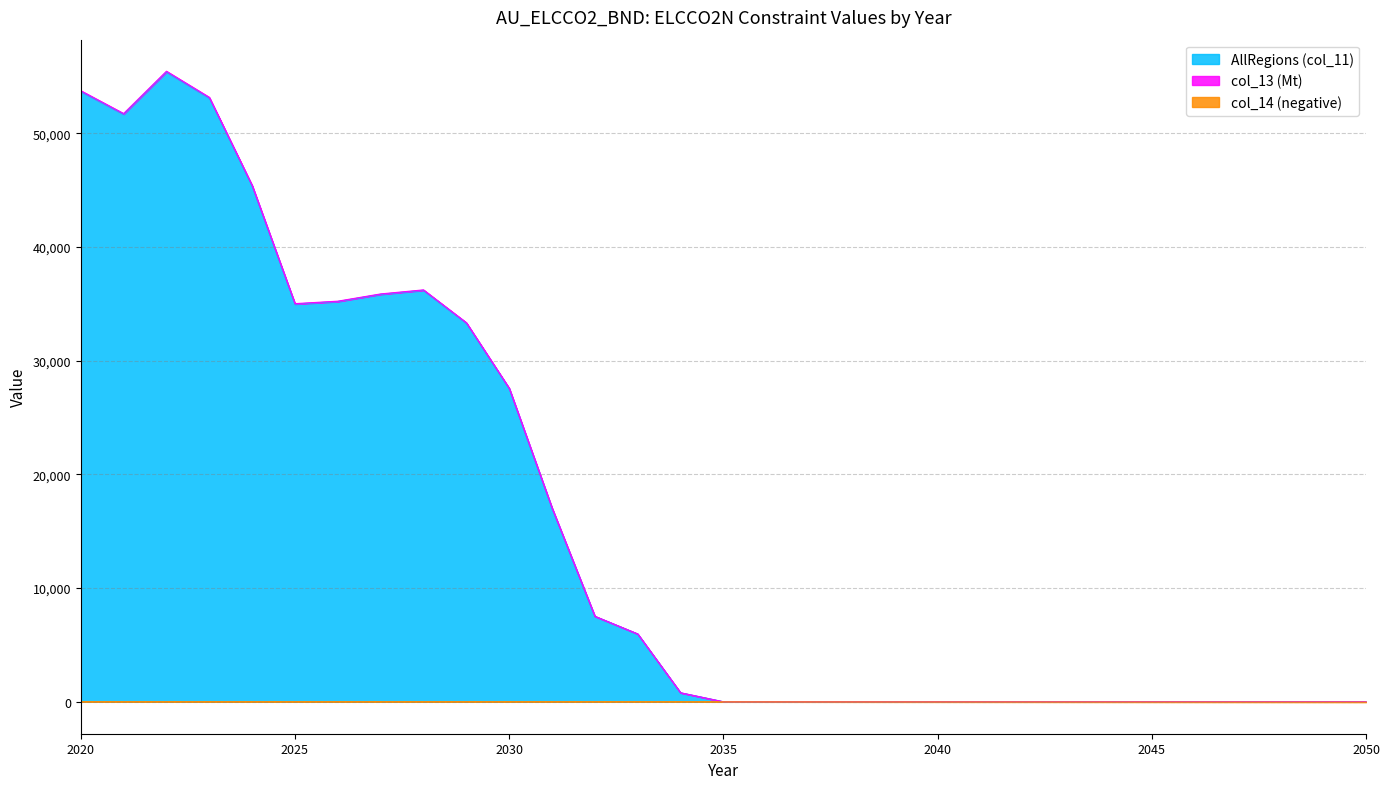

Reading left to right, list all the values displayed in this chart.

AllRegions (col_11): 53684.5	51677.8	55395.0	53106.1	45365.0	34977.2	35194.2	35830.9	36186.6	33308.5	27550.5	17026.0	7512.5	5960.6	791.2	0.0	0.0	0.0	0.0	0.0	0.0	0.0	0.0	0.0	0.0	0.0	0.0	0.0	0.0	0.0	0.0
col_13 (Mt): 53738.1	51729.5	55450.4	53159.3	45410.4	35012.2	35229.4	35866.7	36222.8	33341.8	27578.0	17043.0	7520.0	5966.6	792.0	0.0	0.0	0.0	0.0	0.0	0.0	0.0	0.0	0.0	0.0	0.0	0.0	0.0	0.0	0.0	0.0
col_14 (negative): 0.0	0.0	0.0	0.0	0.0	0.0	0.0	0.0	0.0	0.0	0.0	0.0	0.0	0.0	0.0	-6.2	-8.4	-10.6	-12.8	-14.9	-16.5	-18.4	-20.2	-22.2	-24.3	-26.5	-28.3	-30.1	-31.9	-33.6	-35.4